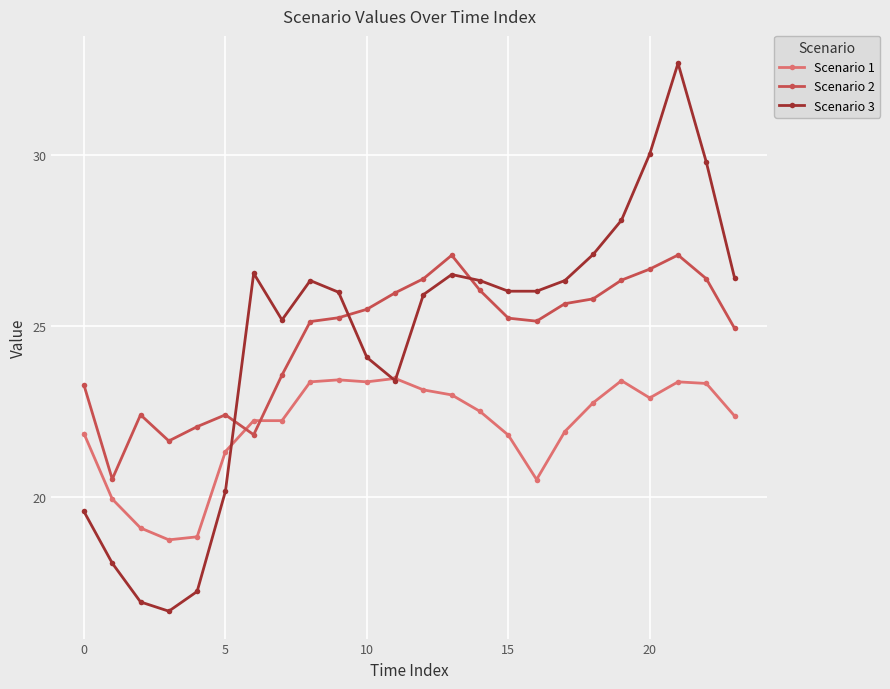

List the series in order of their peak value, lowest first.

Scenario 1, Scenario 2, Scenario 3